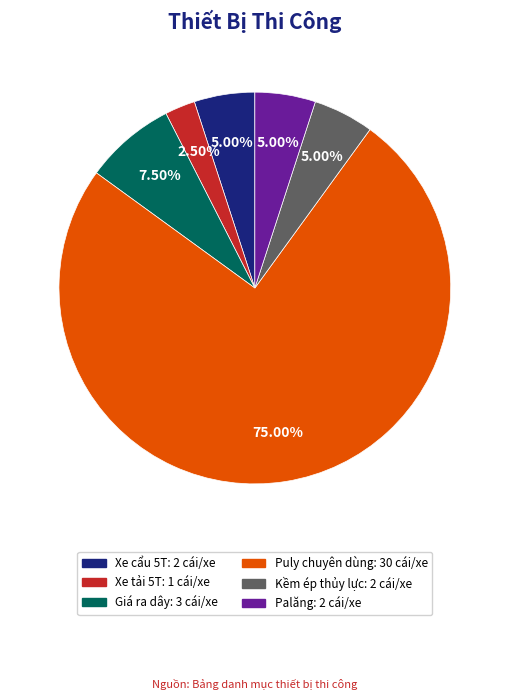

Count the number of slices in the pie.

6